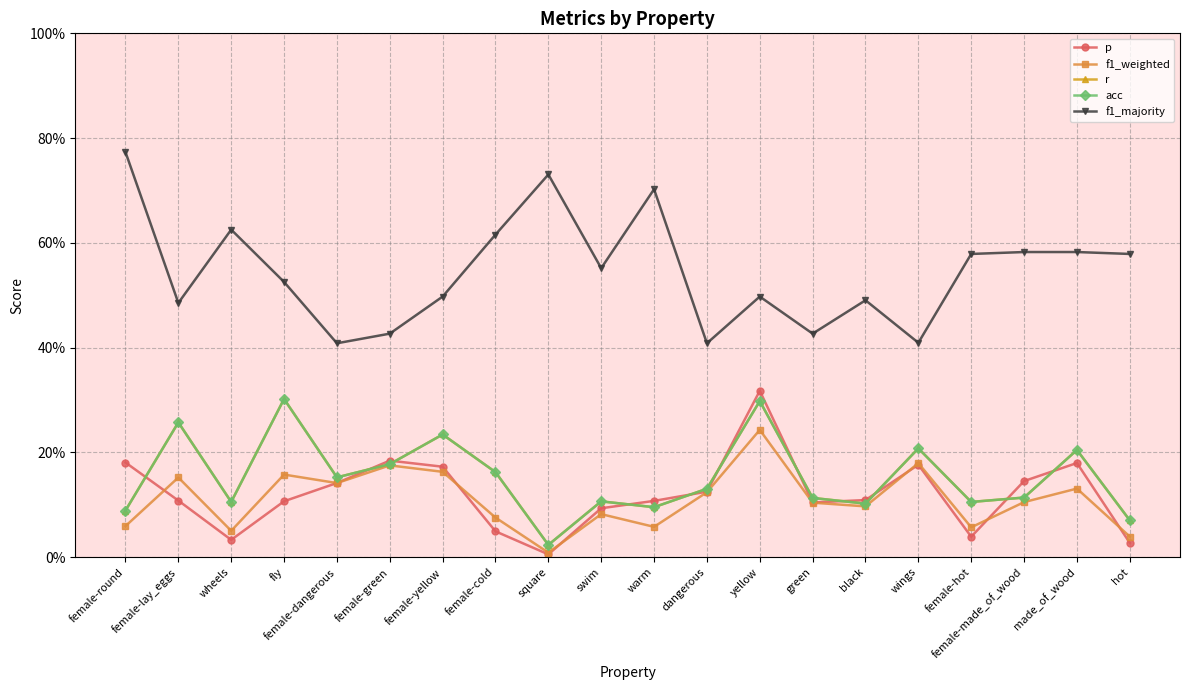

Does the chart have visible grid lines?

Yes